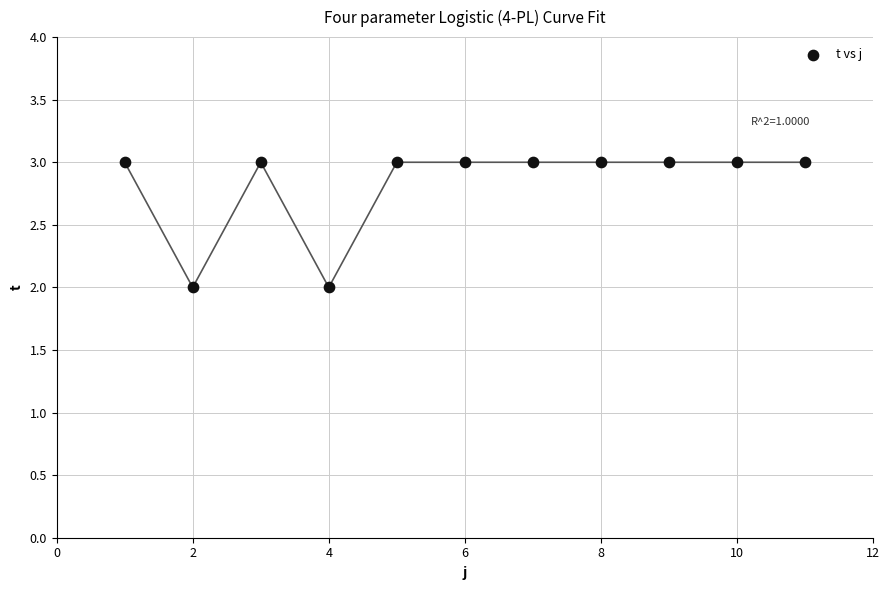

What is the range of X values (max minus min)?

10